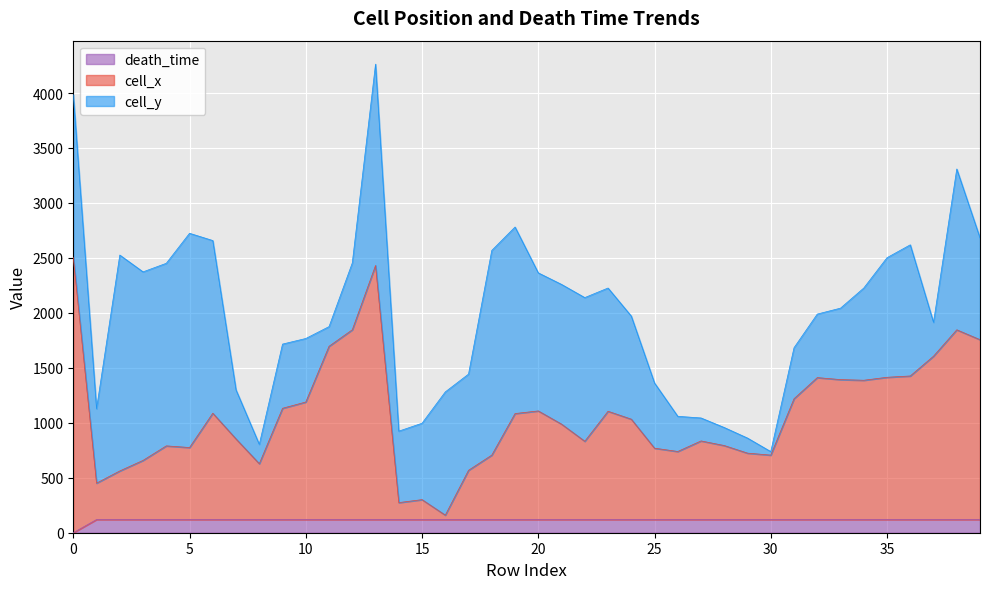

What is the maximum value for death_time?

120